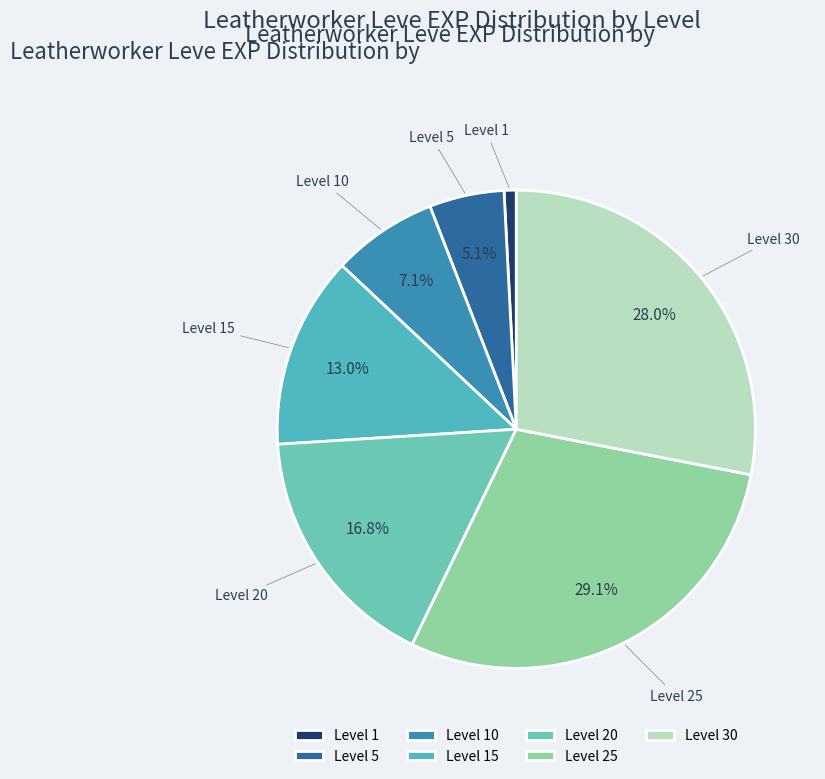

Do Level 20 and Level 15 together represent more than half of the pie?

No